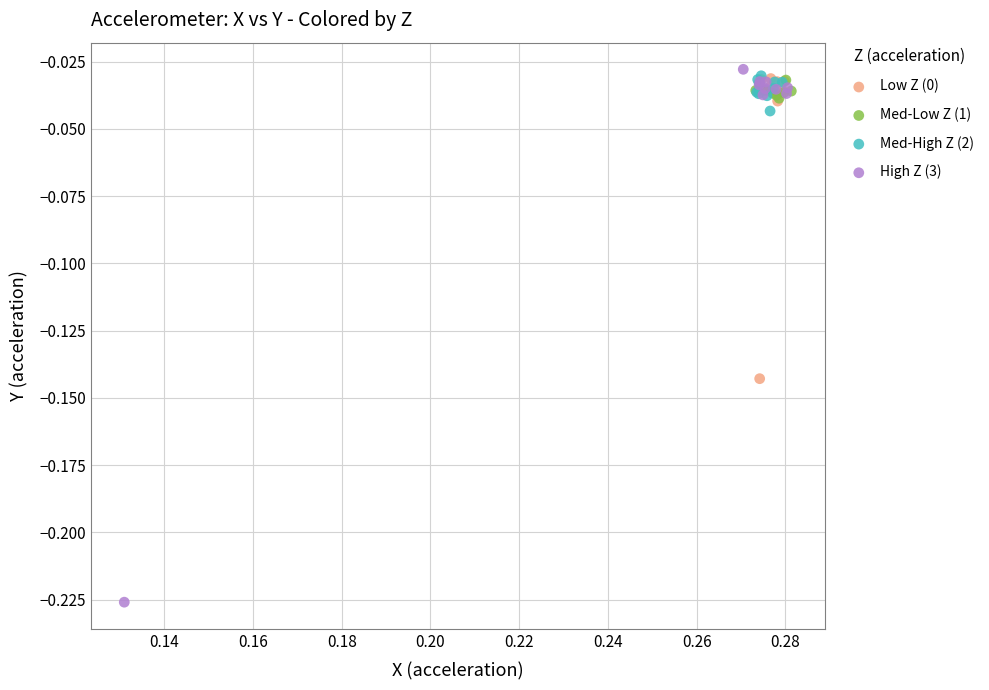

Which series has the largest Y range (max minus min)?

High Z (3)